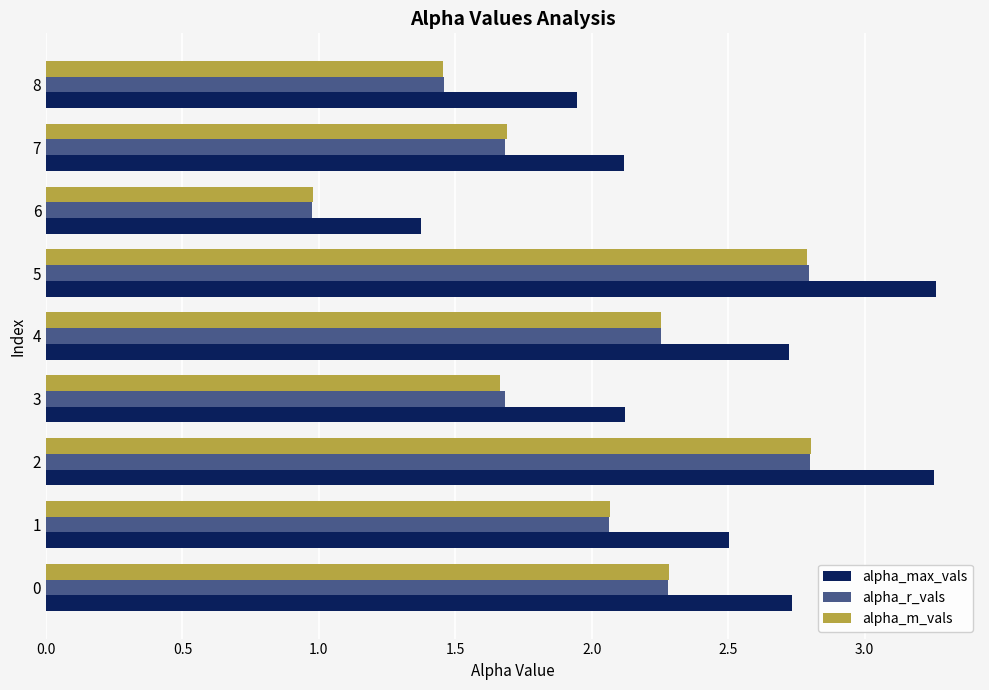

Which series has the widest spread of values?

alpha_max_vals